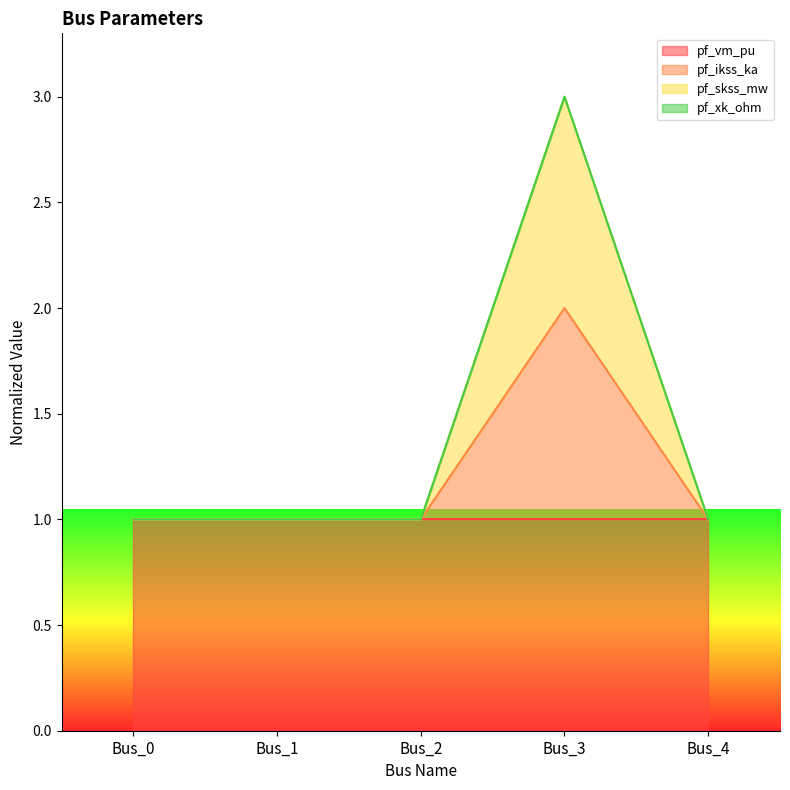

Which has a higher value, Bus_0 or Bus_3?

Bus_3